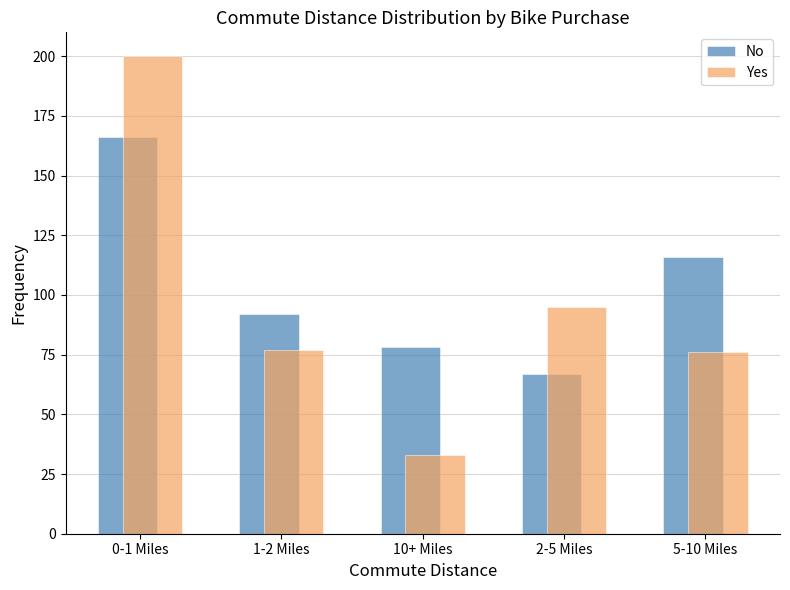

Reading left to right, extract all data points from this chart.

No: 0-1 Miles=166	1-2 Miles=92	10+ Miles=78	2-5 Miles=67	5-10 Miles=116
Yes: 0-1 Miles=200	1-2 Miles=77	10+ Miles=33	2-5 Miles=95	5-10 Miles=76